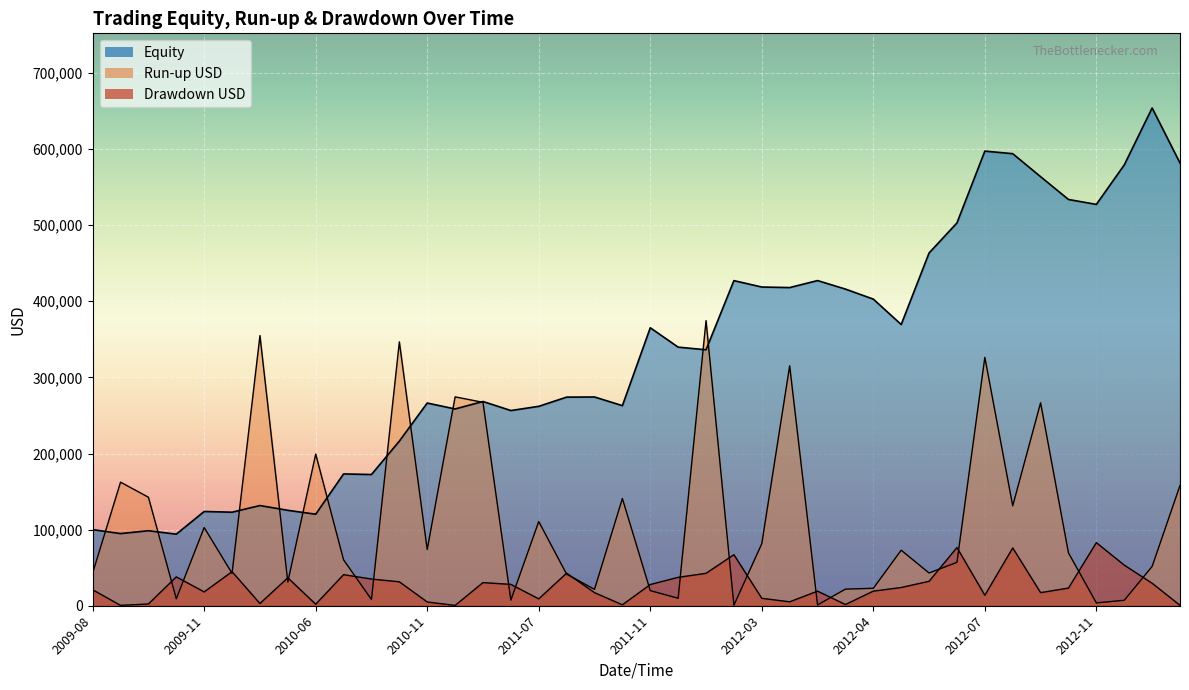

What is the label of the 17th point from the right?

2012-02-14